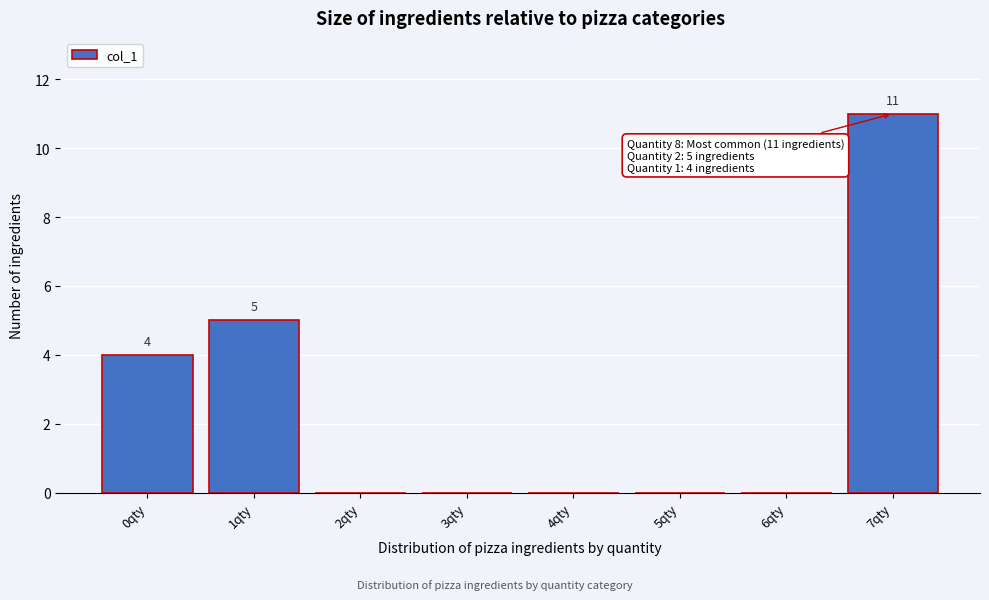

The value at 1qty is 9. True or false?

False